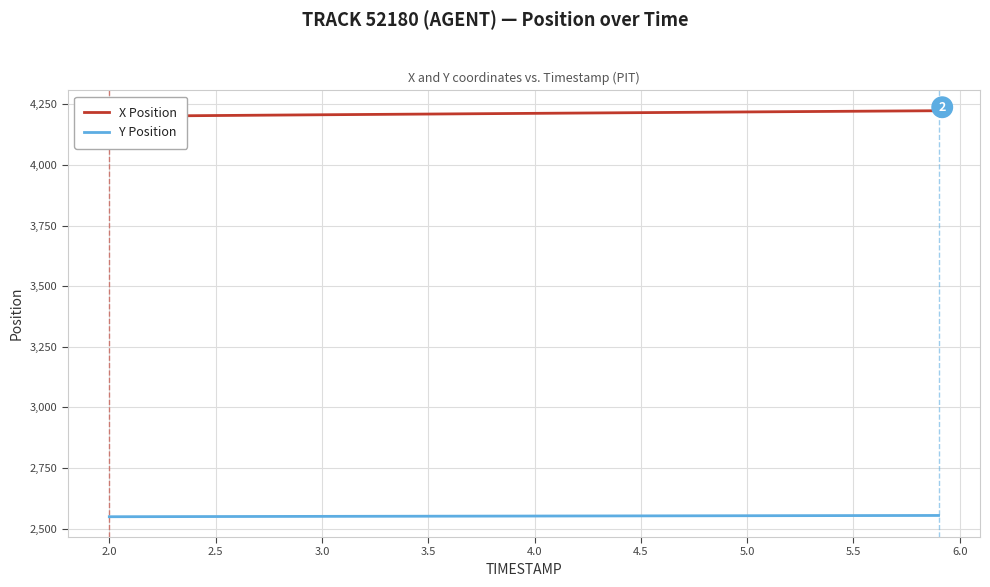

What is the minimum value for Y Position?

2548.9